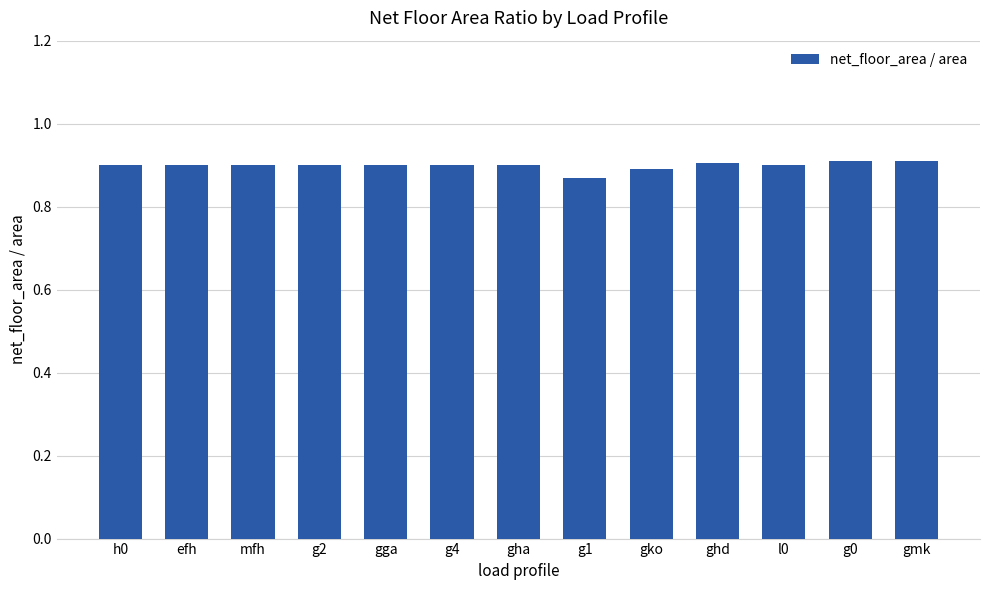

How many bars are there in total?

13